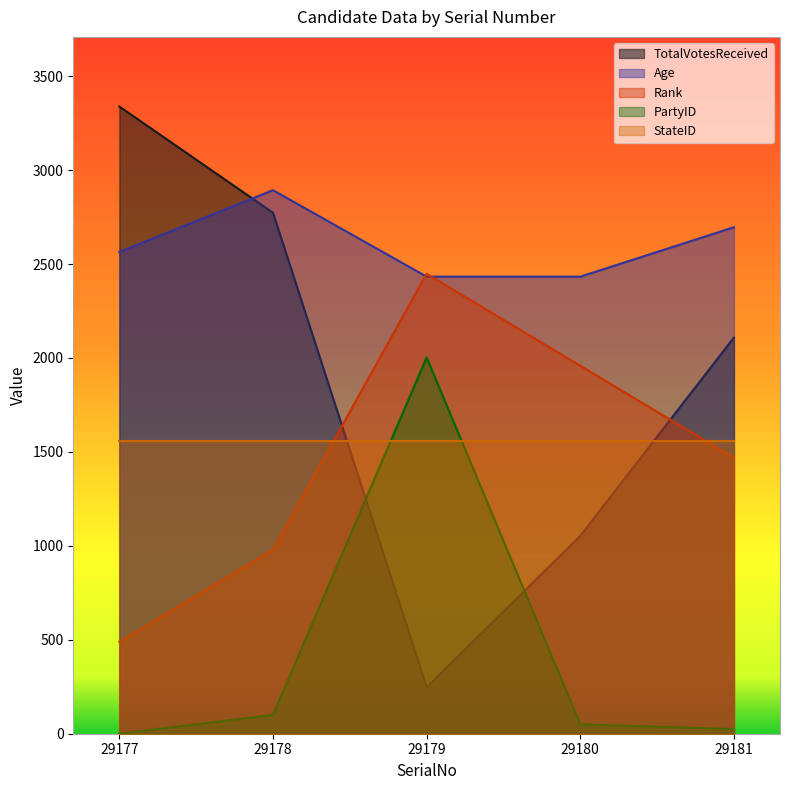

At which label does TotalVotesReceived first exceed 2108?

29177